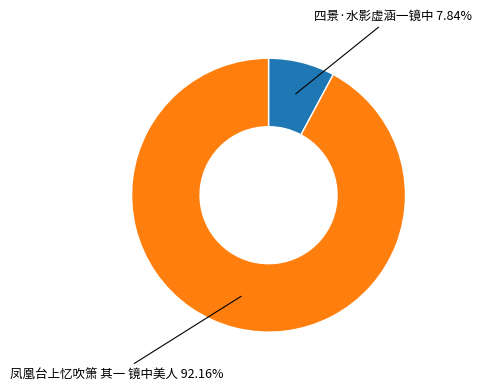

Which slice is the smallest?

四景·水影虚涵一镜中